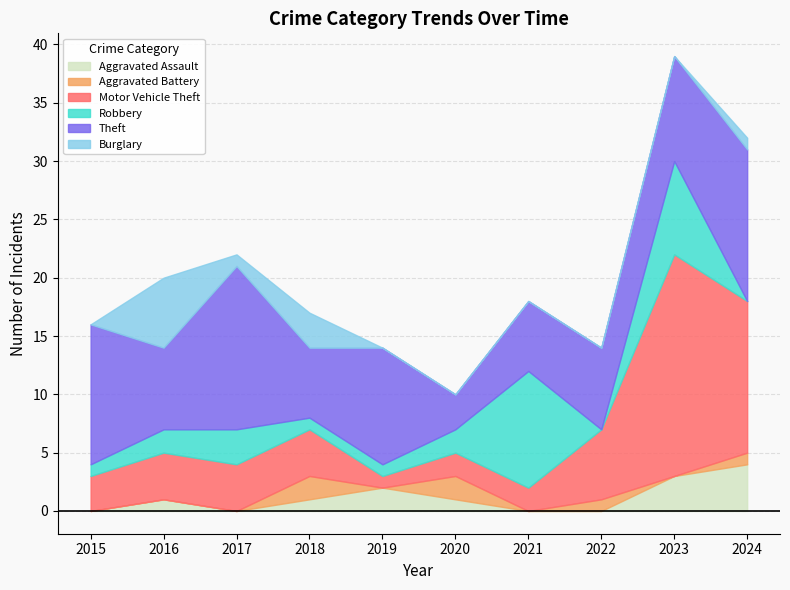

In Aggravated Battery, how many points are lower than both neighbors (excluding endpoints)?

3